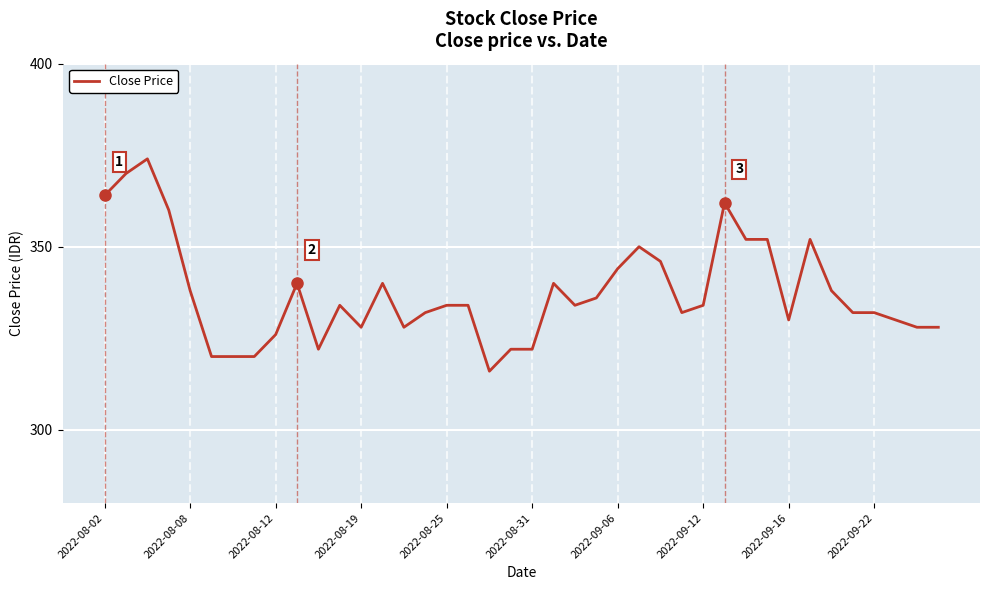

What is the greatest value displayed?

374